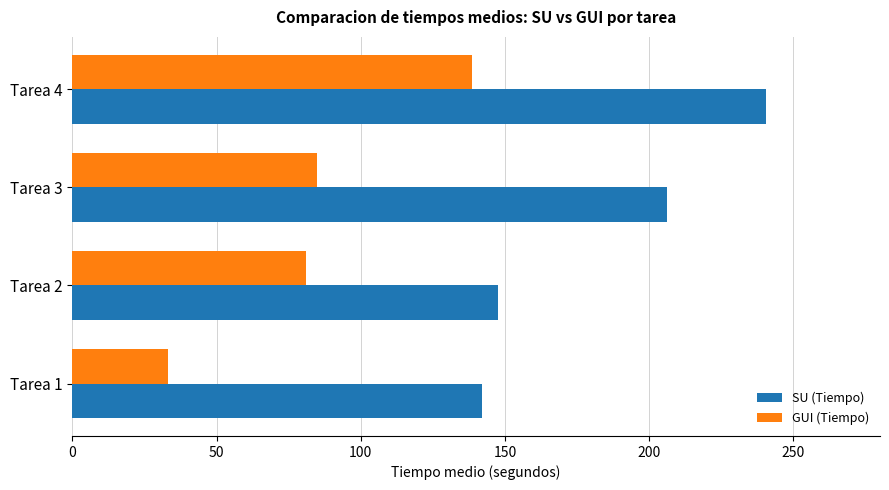

Rank the series by their maximum value, from highest to lowest.

SU (Tiempo), GUI (Tiempo)